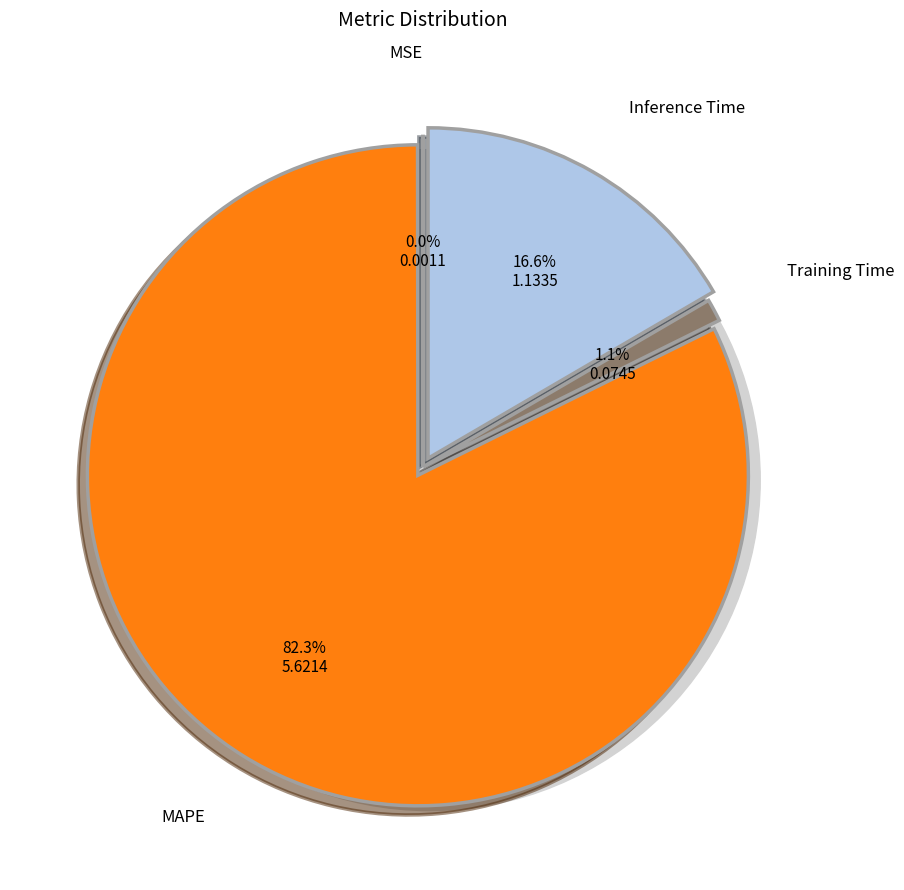

To the nearest percent, what percentage of the pie is Inference Time?

17%